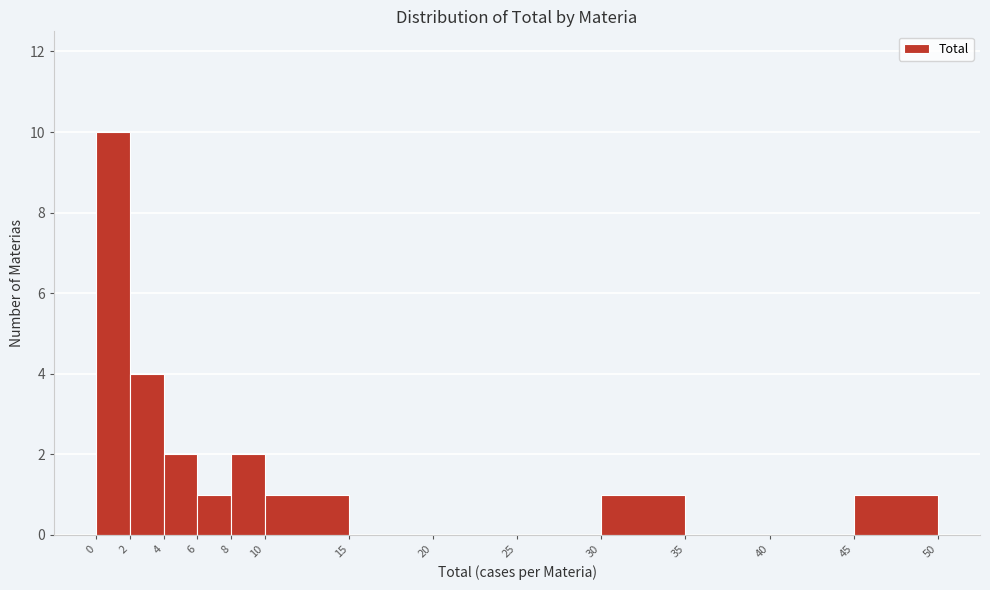

What is the height of the bar covering 30 to 35 on the x-axis? The values are not printed on the chart, so give them approximately, as read against the axis.

1